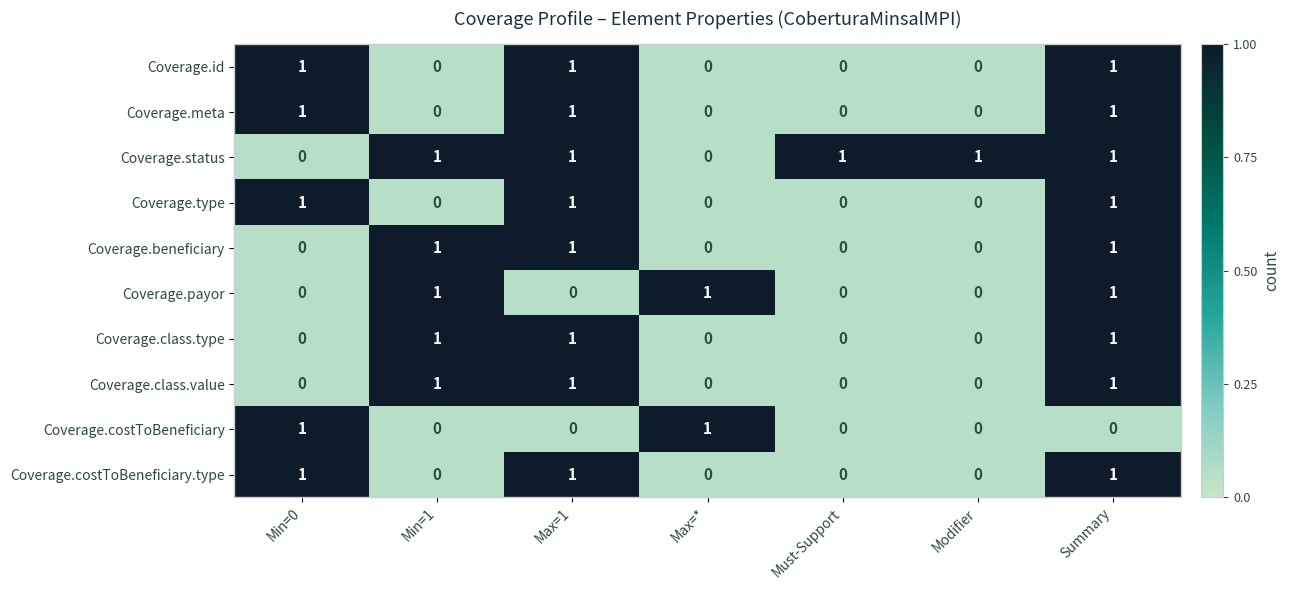

Is it true that Coverage.payor equals 1 at Max=1?

False